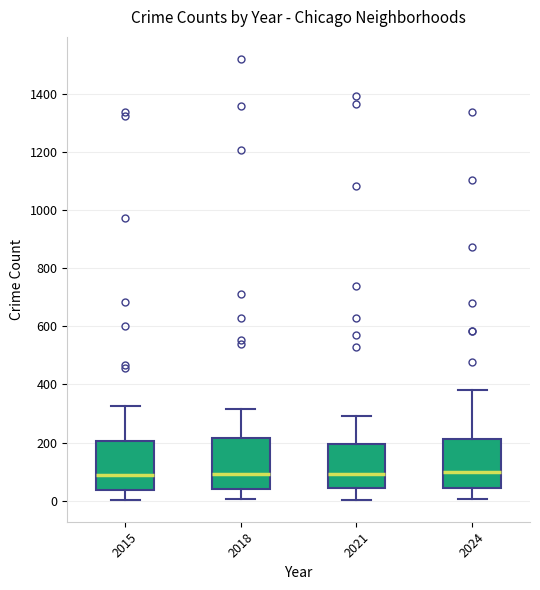

Reading left to right, transcribe this box plot: for each box, give where its median line is, the range the box spans, and where its two whiskers end, as read against the y-axis. The values are not printed on the chart, so give them approximately, as read against the axis.

2015: median 80, box 40 to 200, whiskers 0 to 320
2018: median 100, box 40 to 220, whiskers 0 to 320
2021: median 100, box 40 to 200, whiskers 0 to 300
2024: median 100, box 40 to 220, whiskers 0 to 380